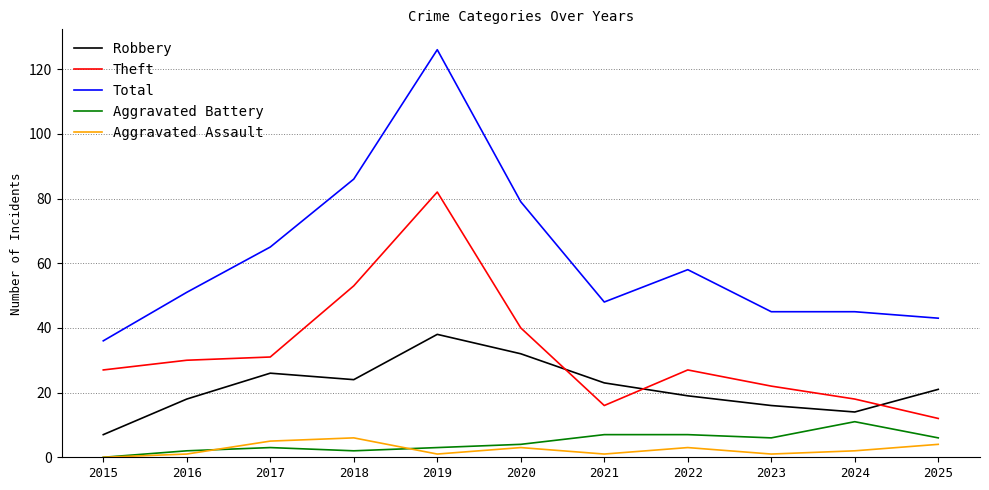

Is it true that Theft equals 22 at 2023?

True